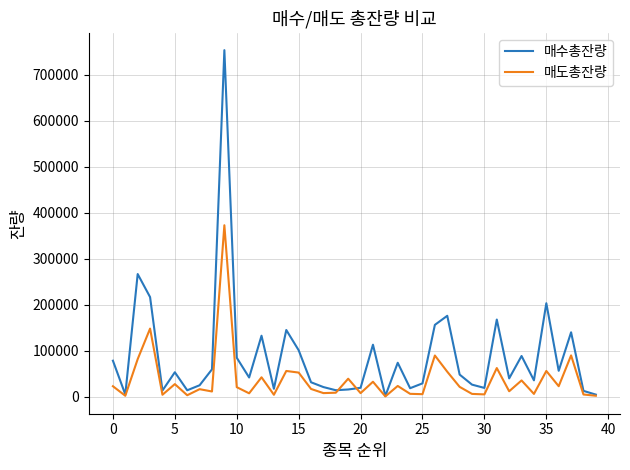

Which series has the widest spread of values?

매수총잔량